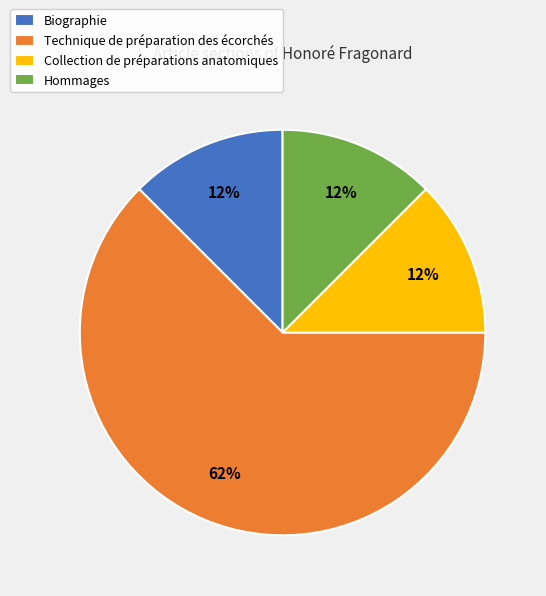

To the nearest percent, what is the average slice percentage?

25%